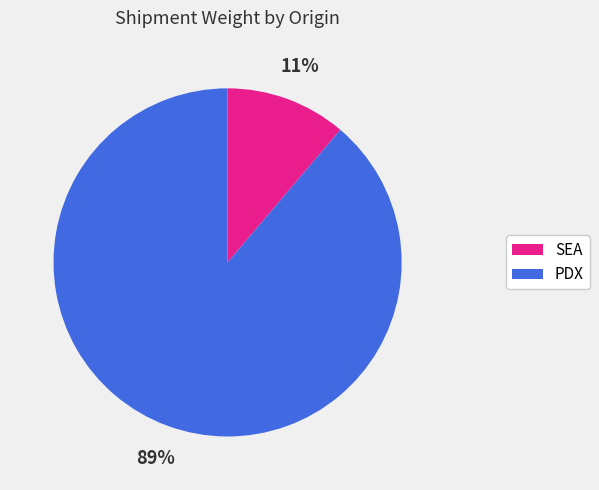

Which category has the smallest portion of the pie?

SEA